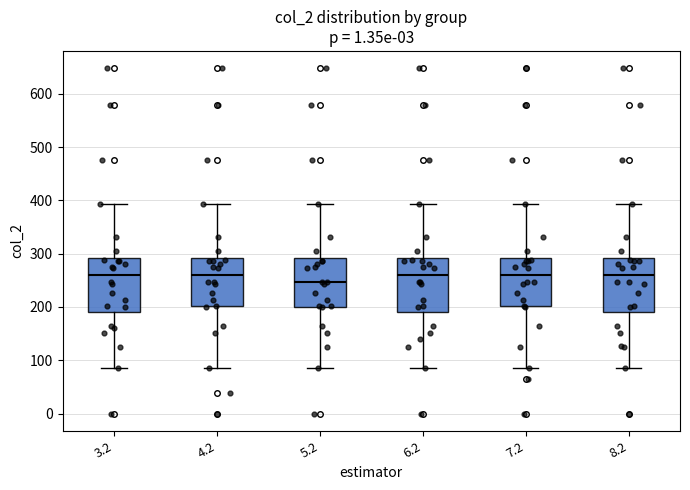

Which box's median line is the lowest?

5.2